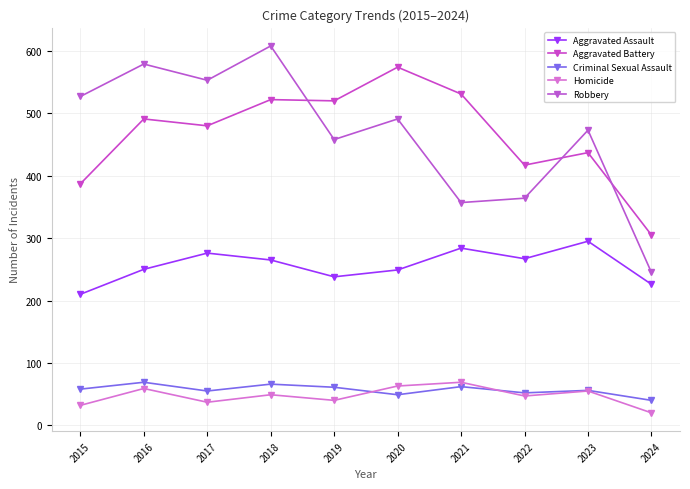

Reading left to right, extract all data points from this chart.

Aggravated Assault: 210	250	276	265	238	249	284	267	295	226
Aggravated Battery: 387	491	480	522	520	574	531	417	437	305
Criminal Sexual Assault: 58	69	55	66	61	49	62	52	56	40
Homicide: 32	59	37	49	40	63	69	47	55	20
Robbery: 527	579	553	608	458	491	357	364	473	245